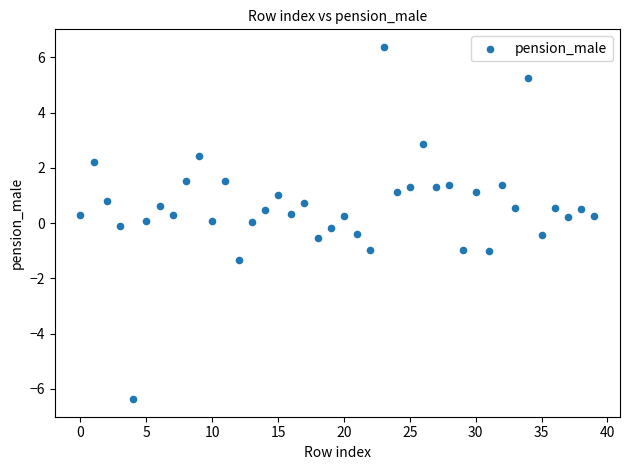

What is the range of Y values (max minus min)?

12.7